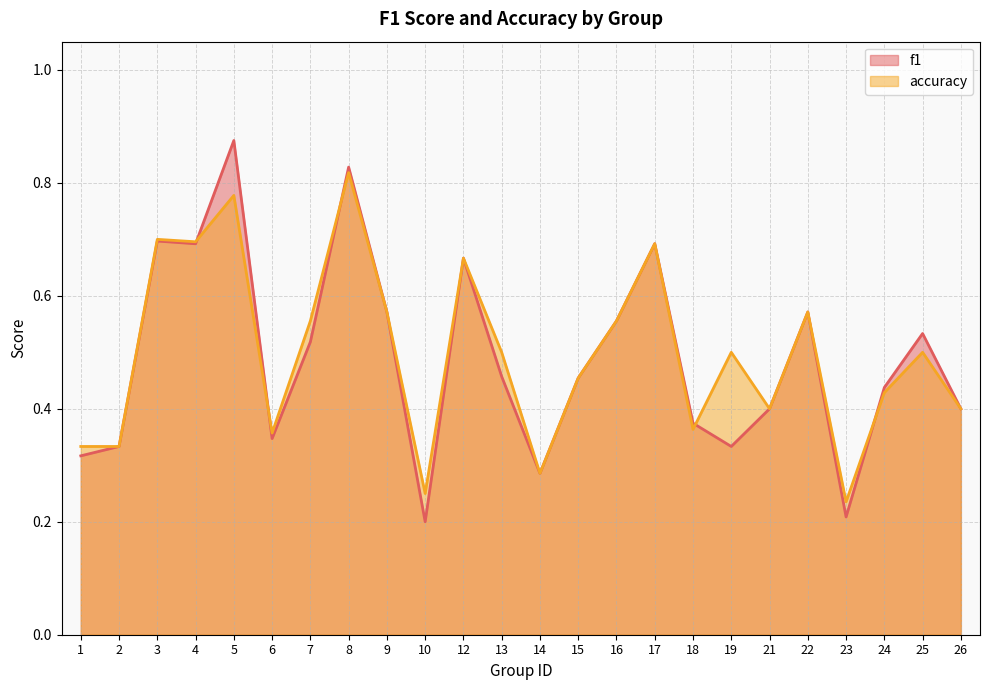

What is the difference between the maximum and minimum values in the f1 series?

0.7